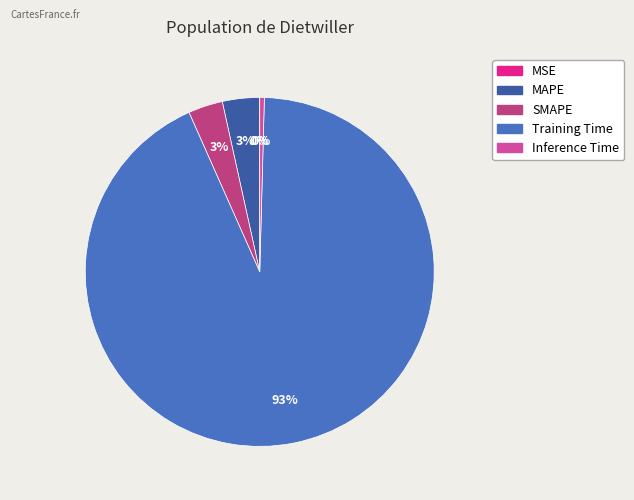

Count the number of slices in the pie.

5